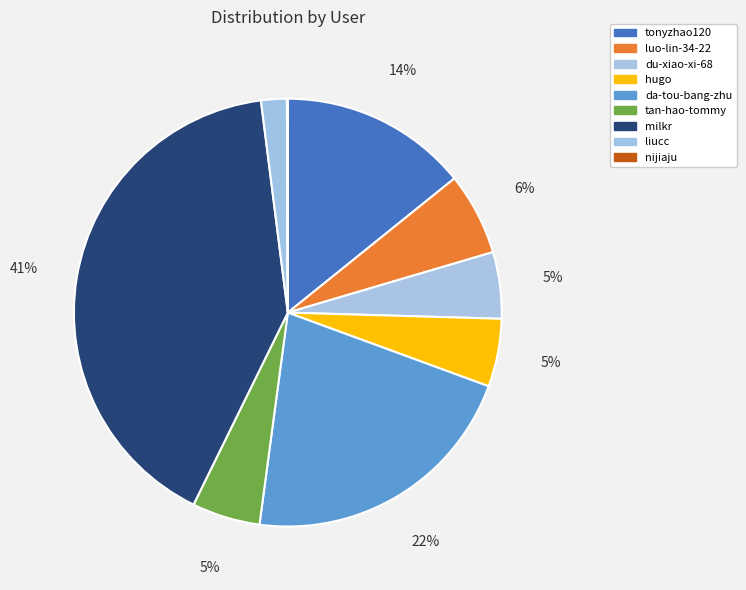

How many slices are in this pie chart?

9